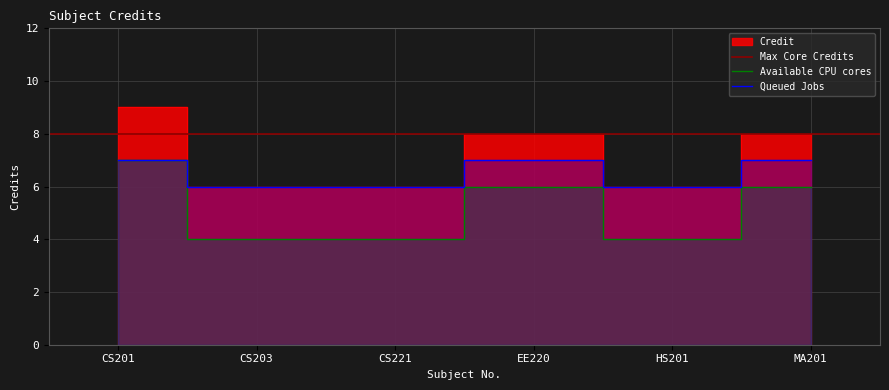

Is it true that Queued Jobs equals 11 at HS201?

False